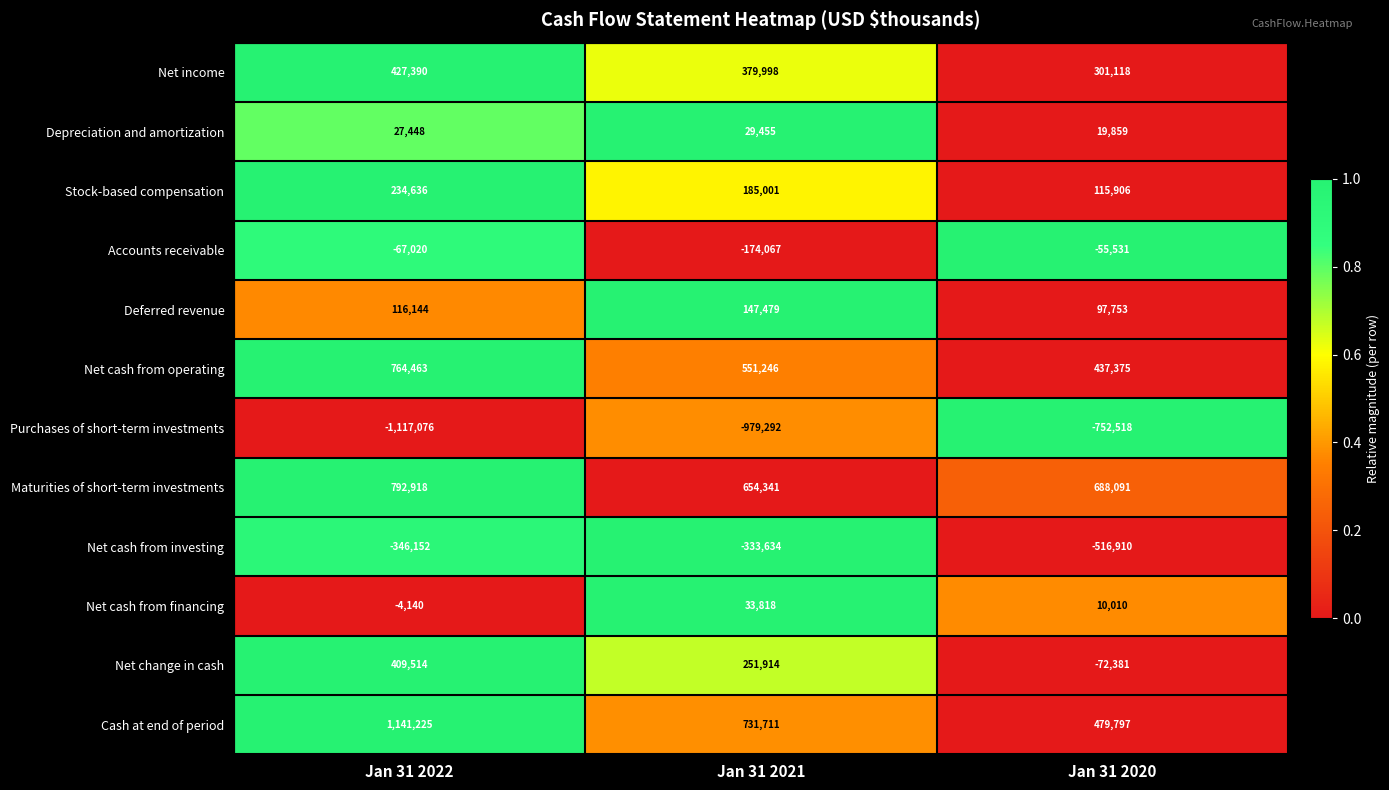

At how many categories does at least one series exceed 591653?

3